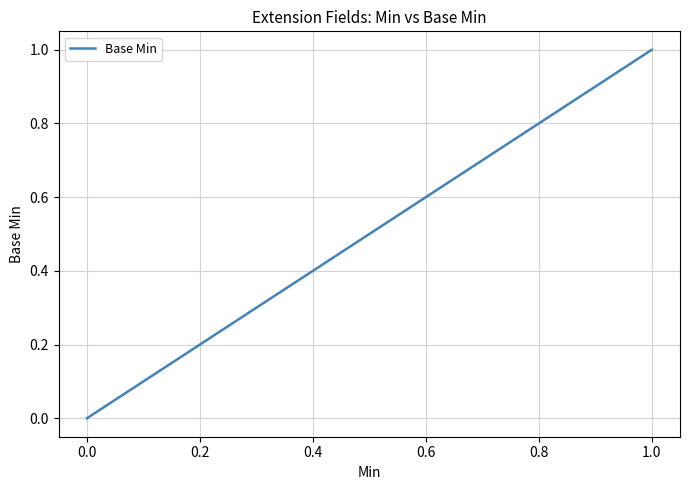

What is the label of the 3rd point from the left?

0.2